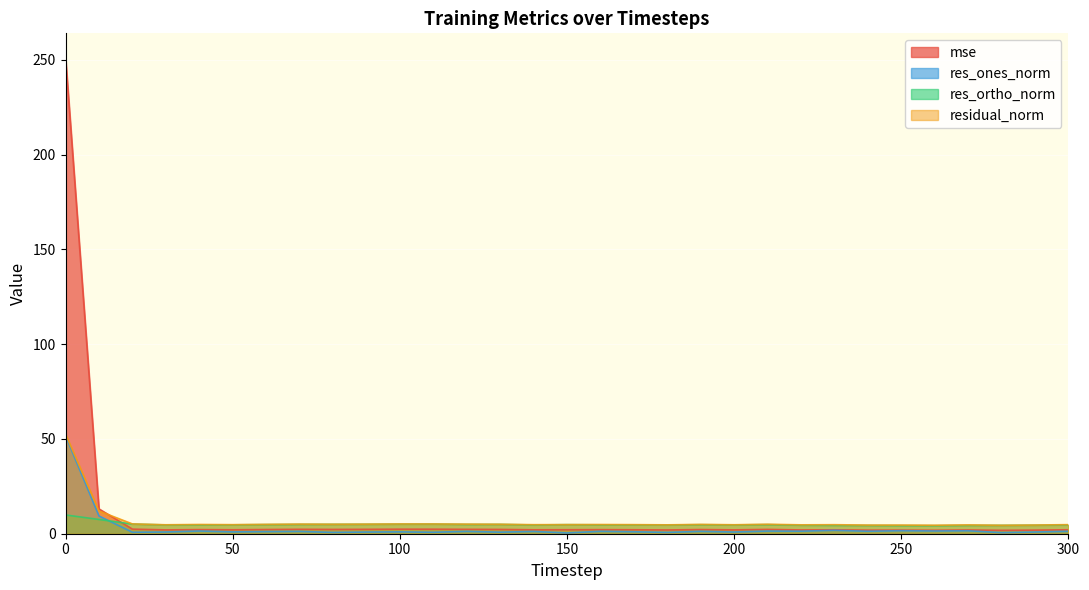

List the series in order of their overall mean, lowest first.

res_ones_norm, res_ortho_norm, residual_norm, mse